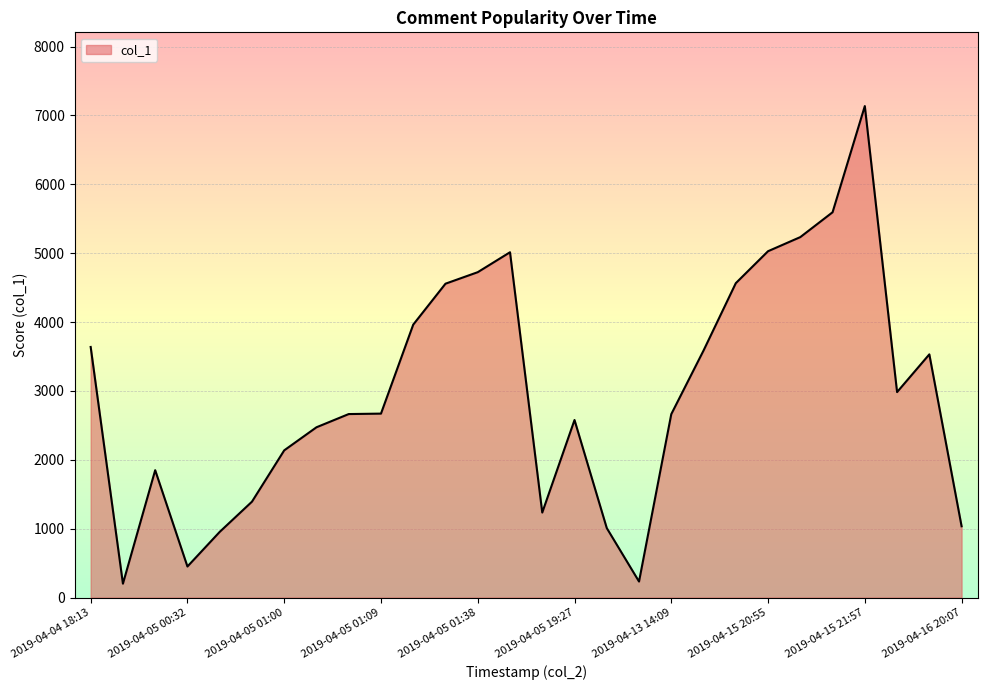

Is it true that the value at 2019-04-13 14:09 is 1394.3?

False